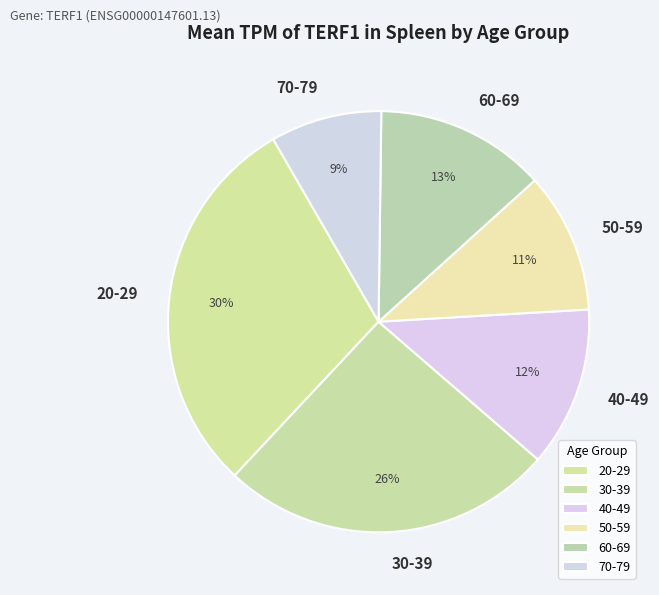

What is the smallest slice in the pie chart?

70-79